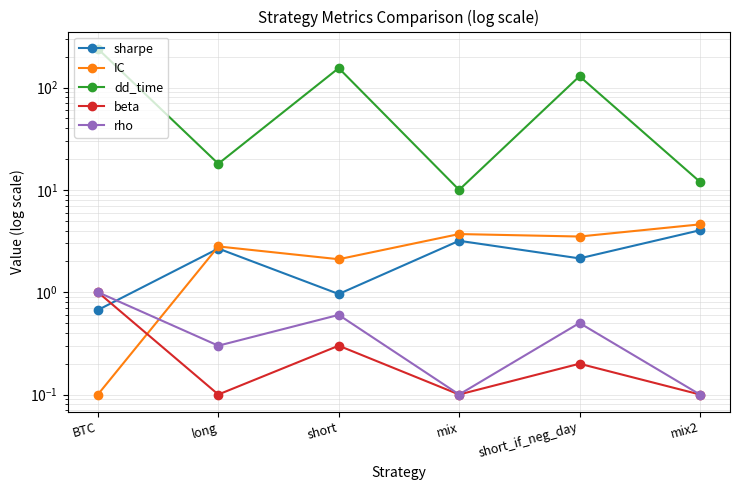

Reading left to right, transcribe all the data shown in this chart.

sharpe: BTC=0.7	long=2.7	short=1.0	mix=3.2	short_if_neg_day=2.1	mix2=4.0
IC: BTC=0.1	long=2.8	short=2.1	mix=3.7	short_if_neg_day=3.5	mix2=4.6
dd_time: BTC=239.0	long=18.0	short=155.0	mix=10.0	short_if_neg_day=129.0	mix2=12.0
beta: BTC=1.0	long=0.1	short=0.3	mix=0.1	short_if_neg_day=0.2	mix2=0.1
rho: BTC=1.0	long=0.3	short=0.6	mix=0.1	short_if_neg_day=0.5	mix2=0.1